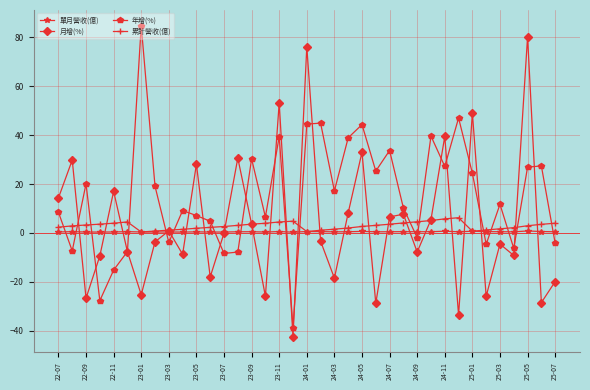

Which series ends up on top after the final intersection of 單月營收(億) and 年增(%)?

單月營收(億)